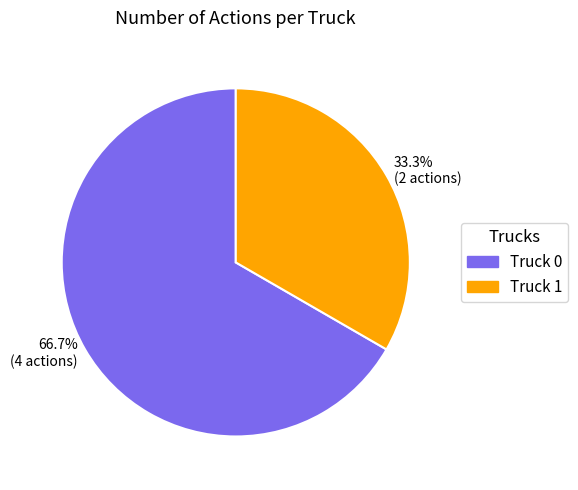

To the nearest percent, what is the average slice percentage?

50%